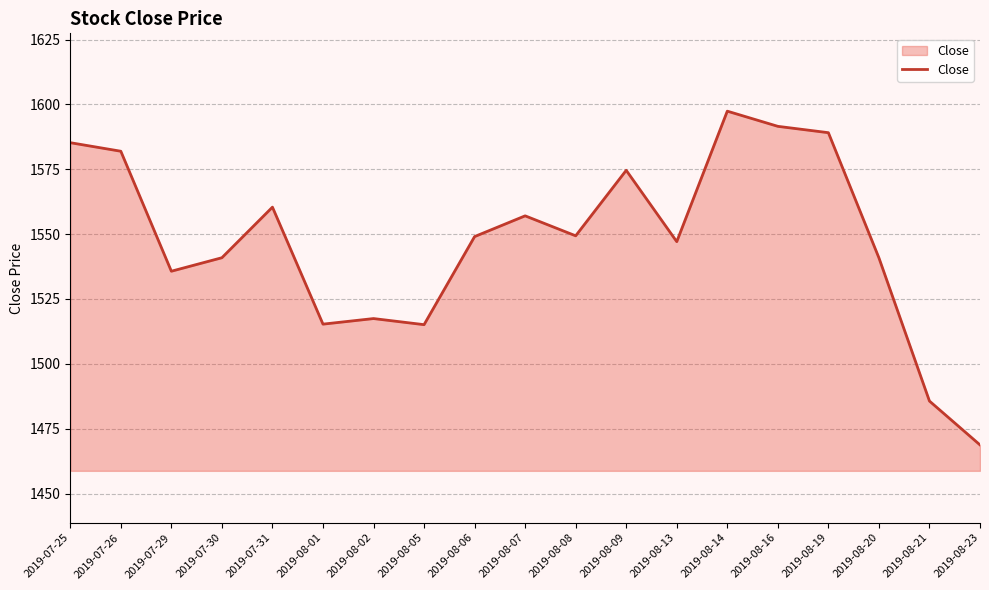

What position from the left is 2019-08-02?

7